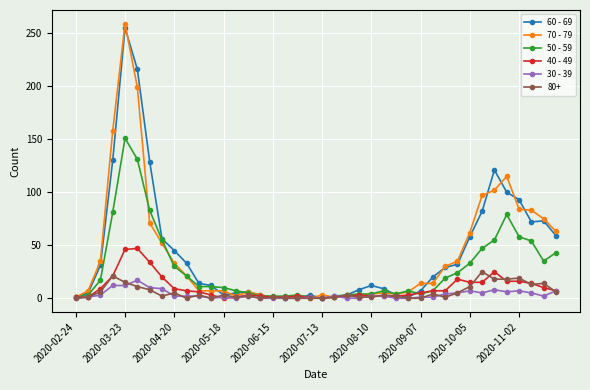

What is the sum of all 70 - 79 values?

1671